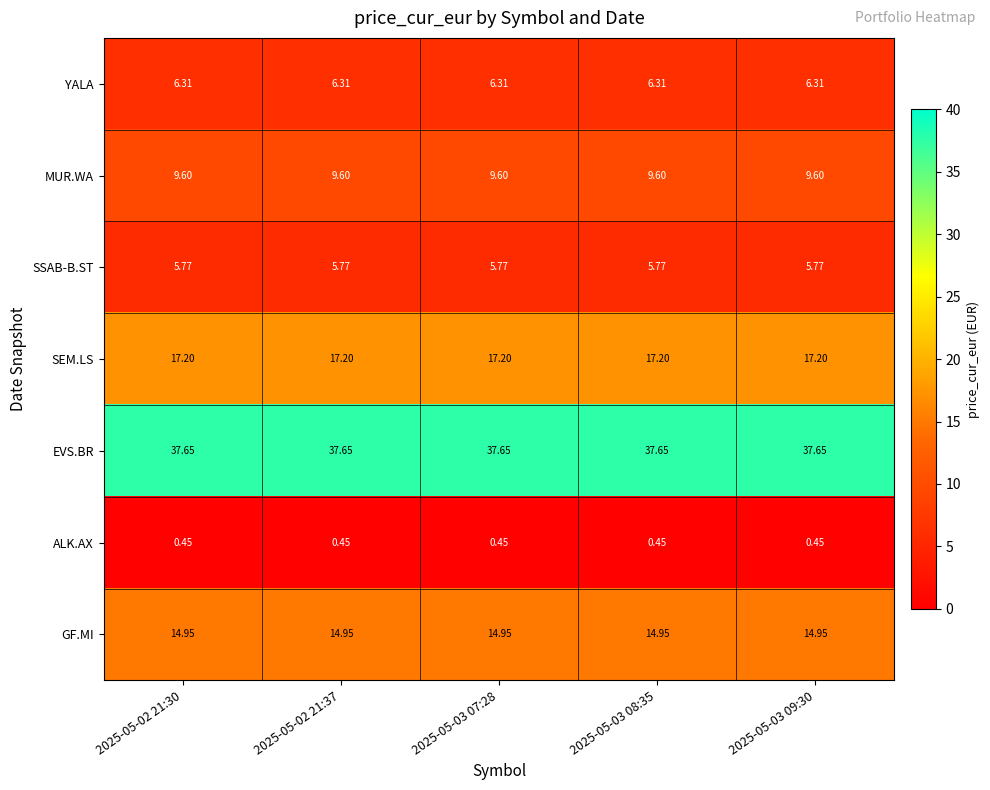

Is the value of SEM.LS at 2025-05-02 21:37 greater than the value of YALA at 2025-05-03 09:30?

Yes